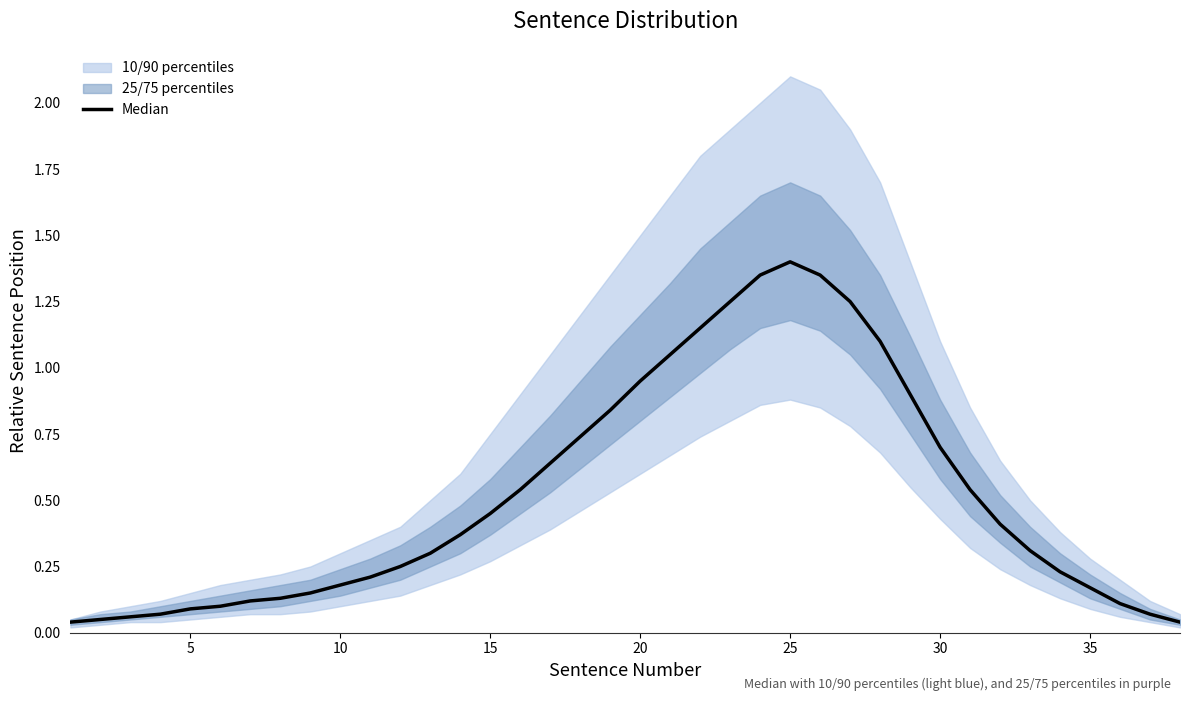

What is the average value?

0.5